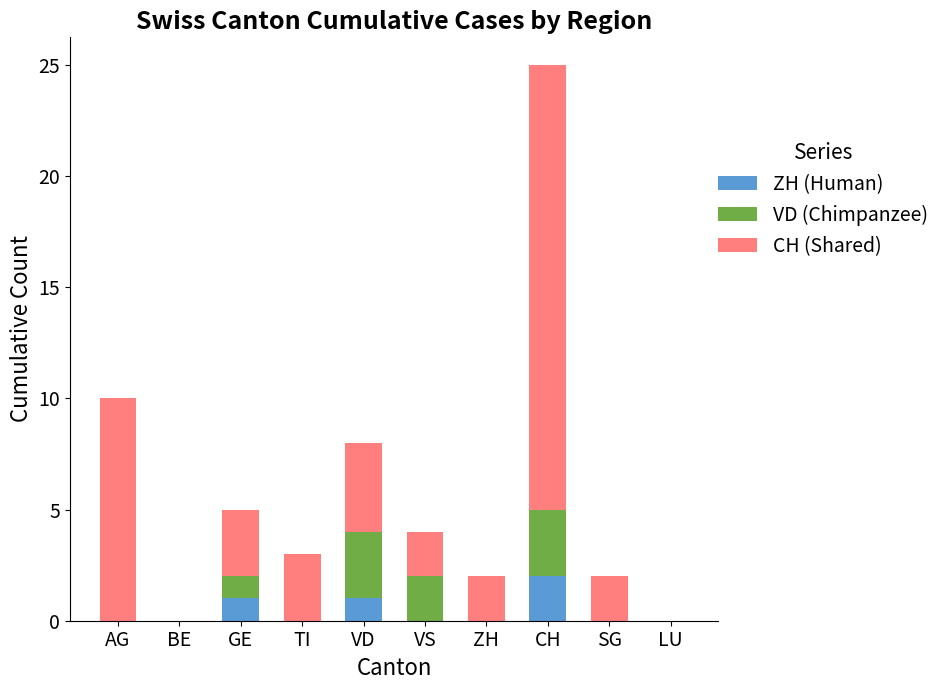

Does the chart contain stacked bars?

Yes